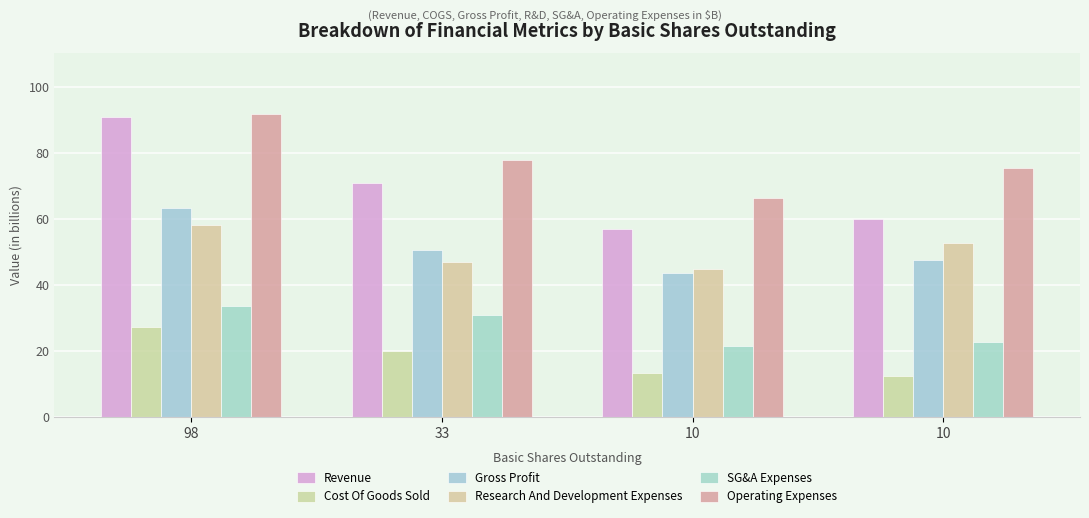

How many data points does each series have?

4